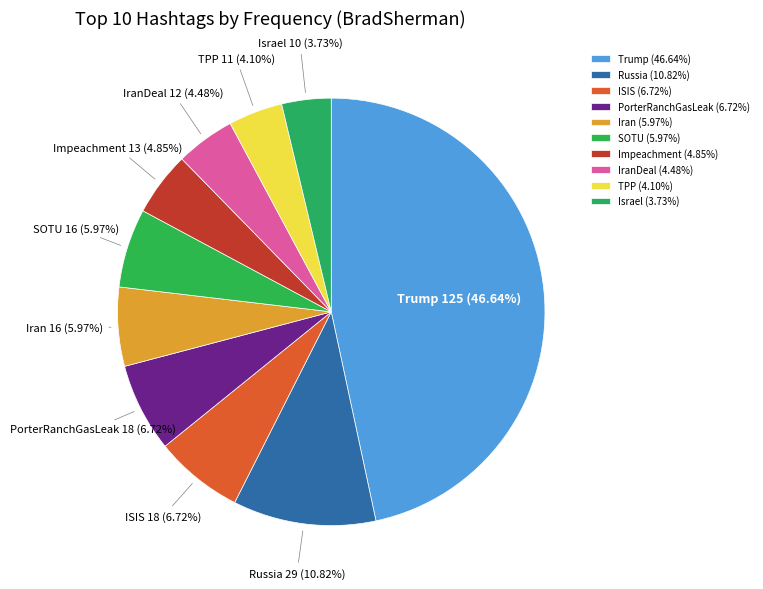

How much of the chart is everything except Trump?

53.4%